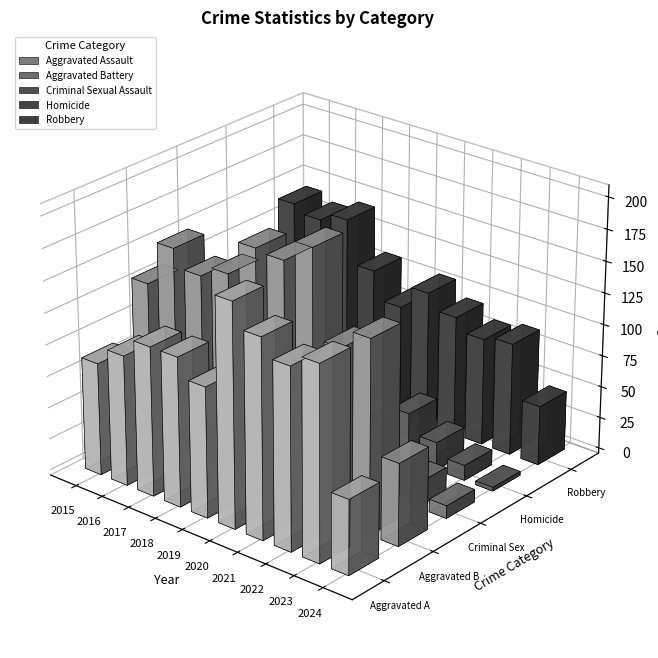

At which label is Aggravated Battery closest to 135?

2015